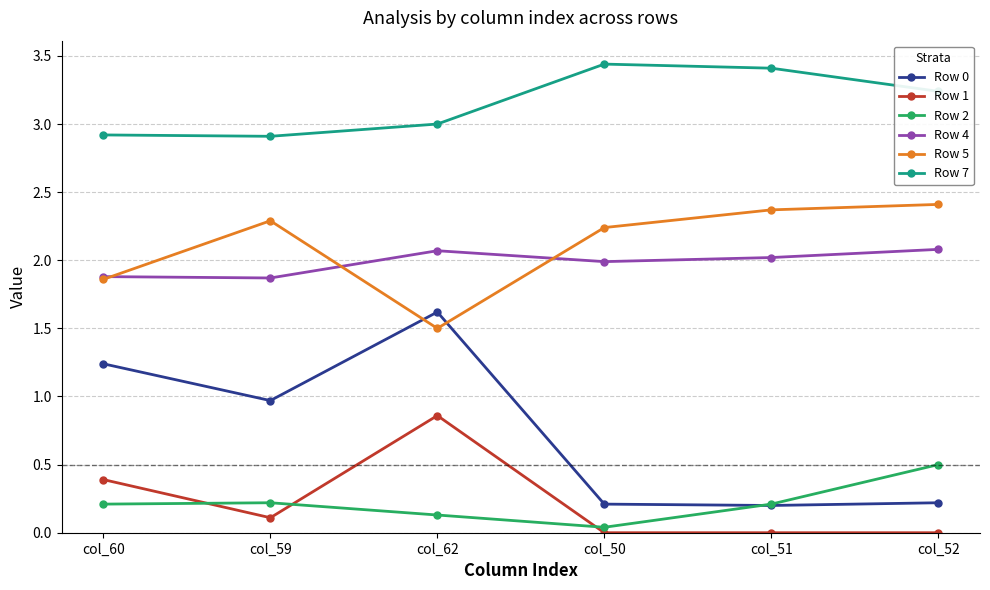

Is this an area chart (filled region under the line)?

No